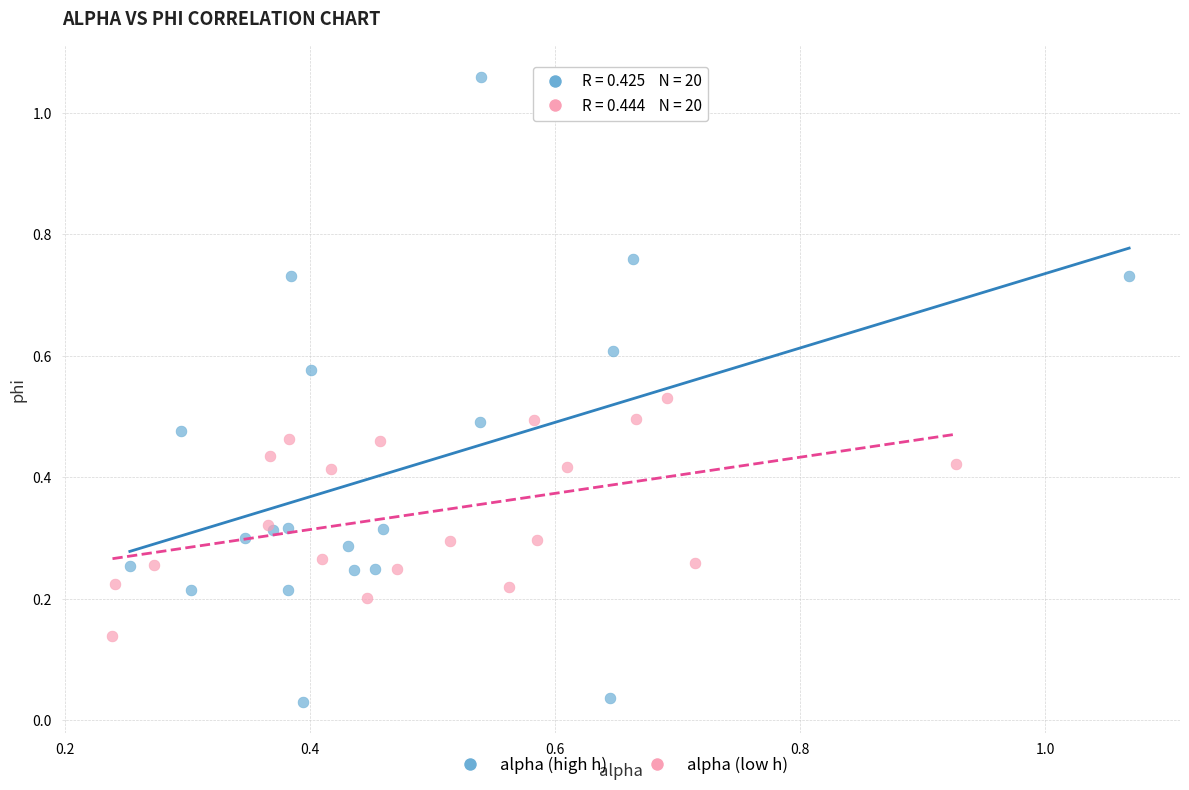

Which series contains the lowest Y value?

alpha (high h)